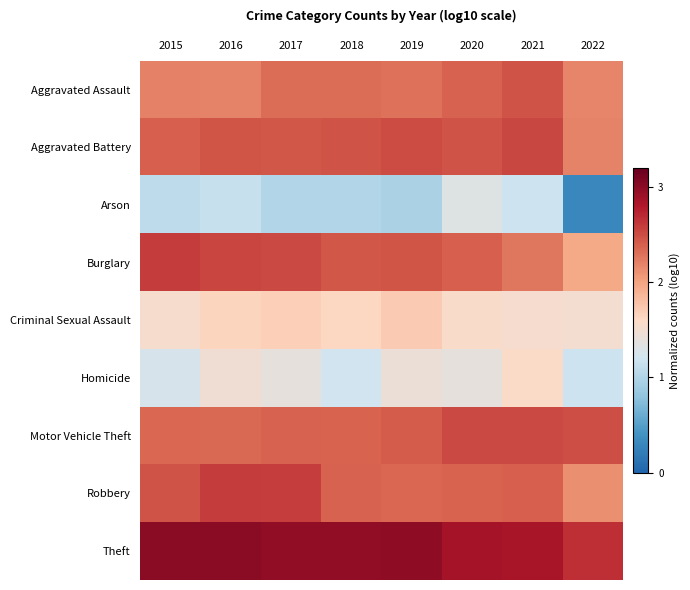

Between 2018 and 2022, which series saw the biggest shift?

Arson